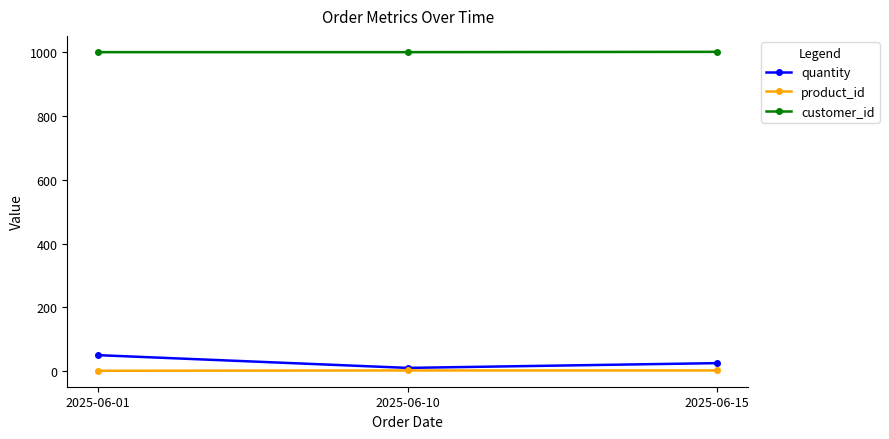

What is the sum of the customer_id values at 2025-06-10 and 2025-06-01?

2002